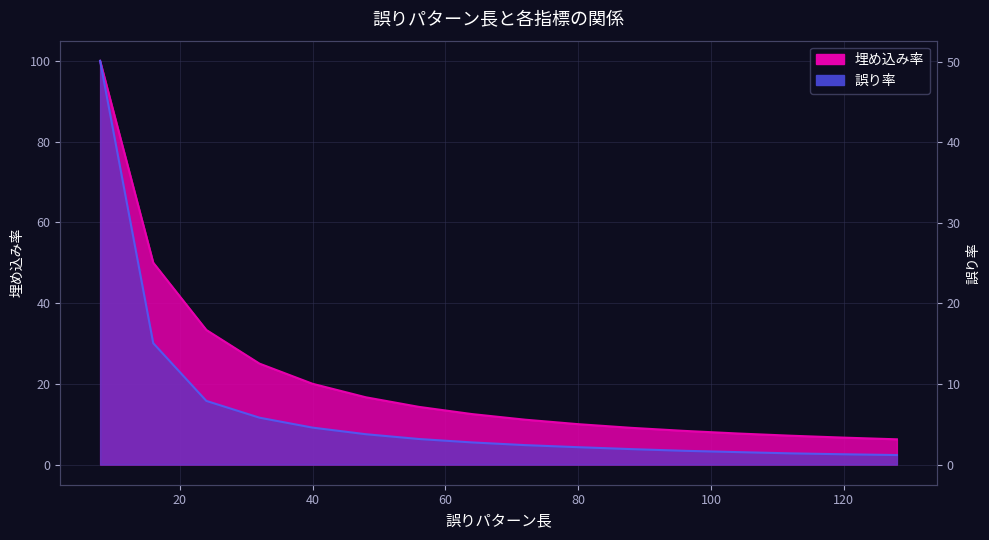

Which series changed the most between 24 and 104?

埋め込み率